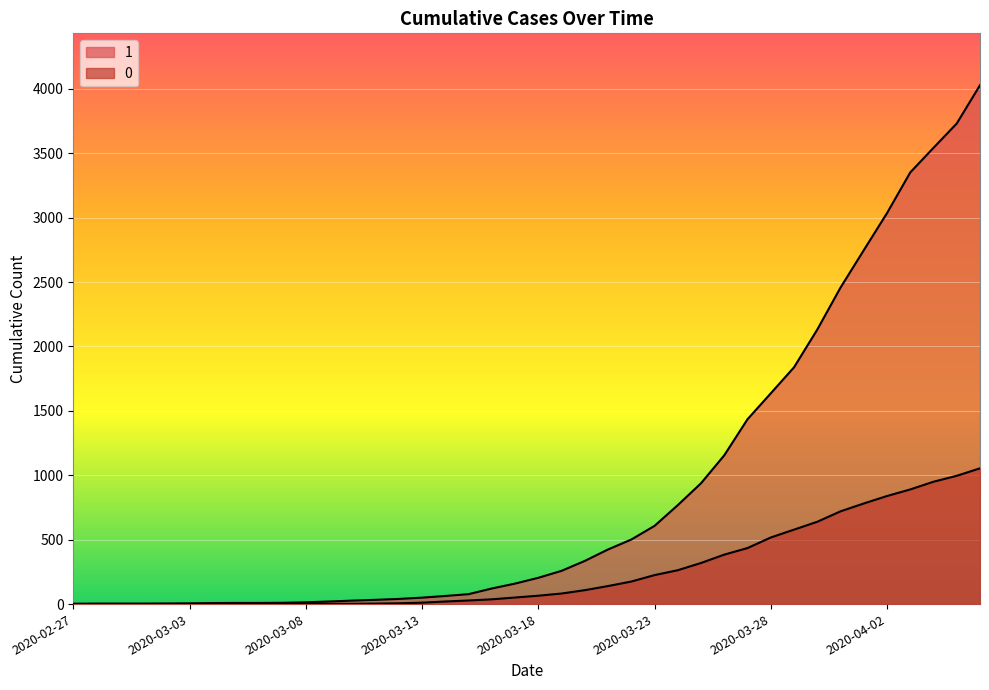

Reading right to left, transcribe all the data shown in this chart.

1: 2020-04-06=4028	2020-04-05=3731	2020-04-04=3542	2020-04-03=3351	2020-04-02=3035	2020-04-01=2747	2020-03-31=2457	2020-03-30=2131	2020-03-29=1838	2020-03-28=1636	2020-03-27=1435	2020-03-26=1155	2020-03-25=938	2020-03-24=768	2020-03-23=607	2020-03-22=501	2020-03-21=424	2020-03-20=335	2020-03-19=258	2020-03-18=204	2020-03-17=159	2020-03-16=121	2020-03-15=77	2020-03-14=63	2020-03-13=50	2020-03-12=40	2020-03-11=33	2020-03-10=27	2020-03-09=20	2020-03-08=14	2020-03-07=10	2020-03-06=9	2020-03-05=9	2020-03-04=8	2020-03-03=6	2020-03-02=5	2020-03-01=4	2020-02-29=4	2020-02-28=4	2020-02-27=3
0: 2020-04-06=1054	2020-04-05=996	2020-04-04=950	2020-04-03=890	2020-04-02=839	2020-04-01=781	2020-03-31=720	2020-03-30=639	2020-03-29=578	2020-03-28=517	2020-03-27=435	2020-03-26=384	2020-03-25=319	2020-03-24=263	2020-03-23=225	2020-03-22=175	2020-03-21=140	2020-03-20=108	2020-03-19=82	2020-03-18=65	2020-03-17=51	2020-03-16=37	2020-03-15=28	2020-03-14=20	2020-03-13=11	2020-03-12=6	2020-03-11=4	2020-03-10=2	2020-03-09=2	2020-03-08=2	2020-03-07=1	2020-03-06=0	2020-03-05=0	2020-03-04=0	2020-03-03=0	2020-03-02=0	2020-03-01=0	2020-02-29=0	2020-02-28=0	2020-02-27=0